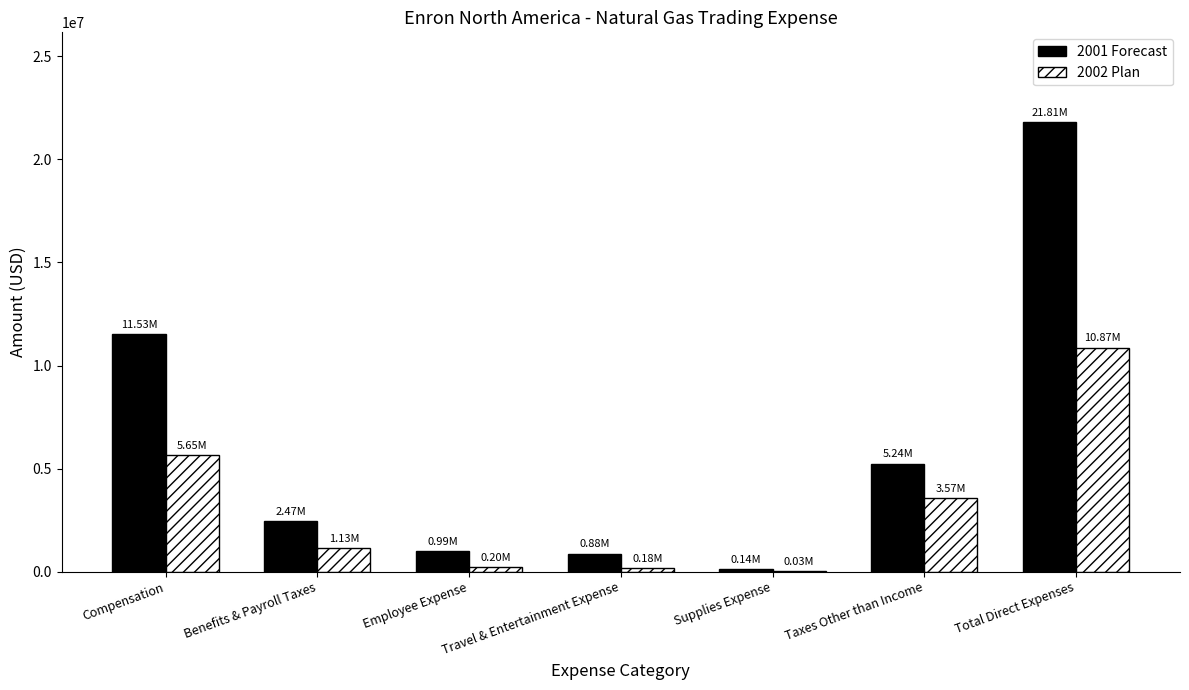

What is the sum of all 2001 Forecast values?

43051893.4